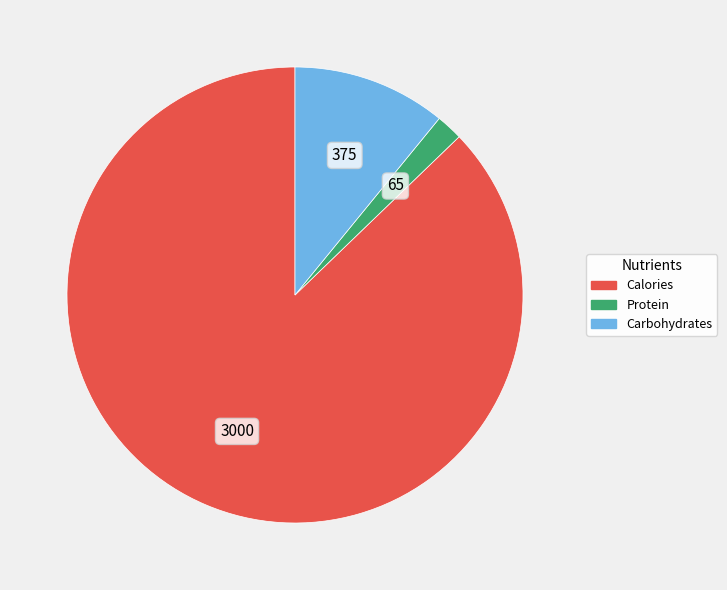

Which category has the biggest portion of the pie?

Calories